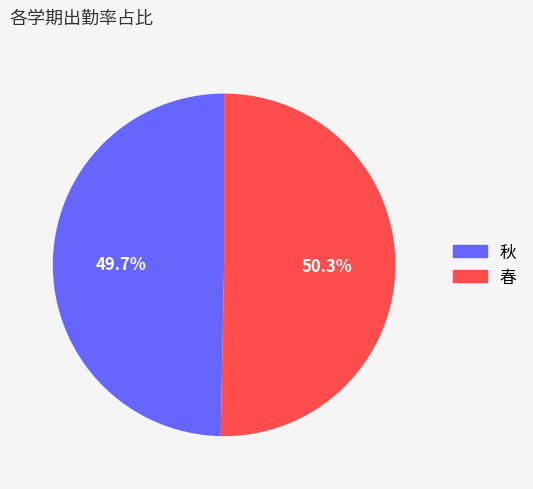

To the nearest percent, what is the difference between the largest and smallest slice percentages?

1%